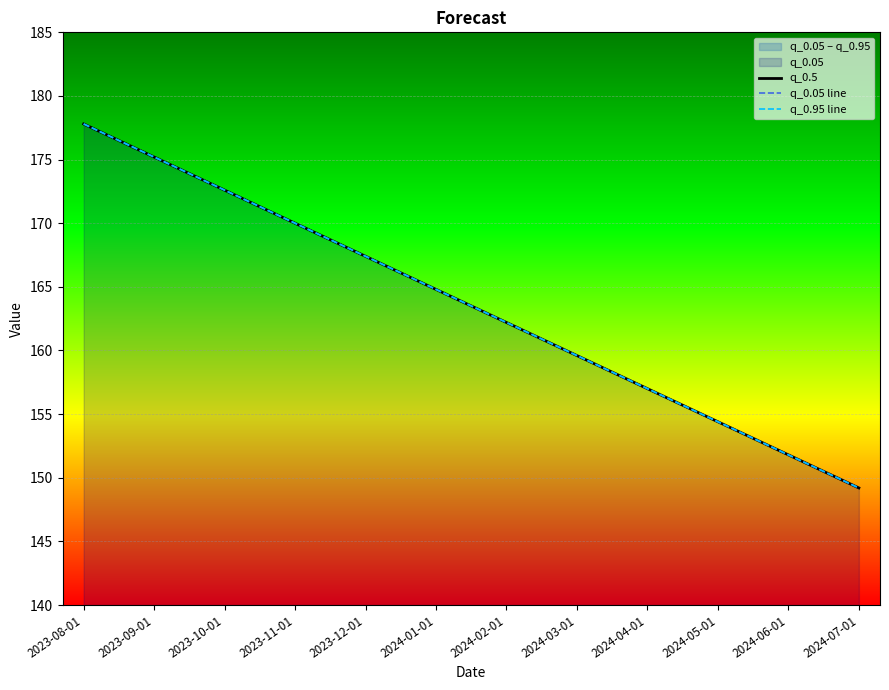

What is the total value across all series at 2024-06-01?

455.4